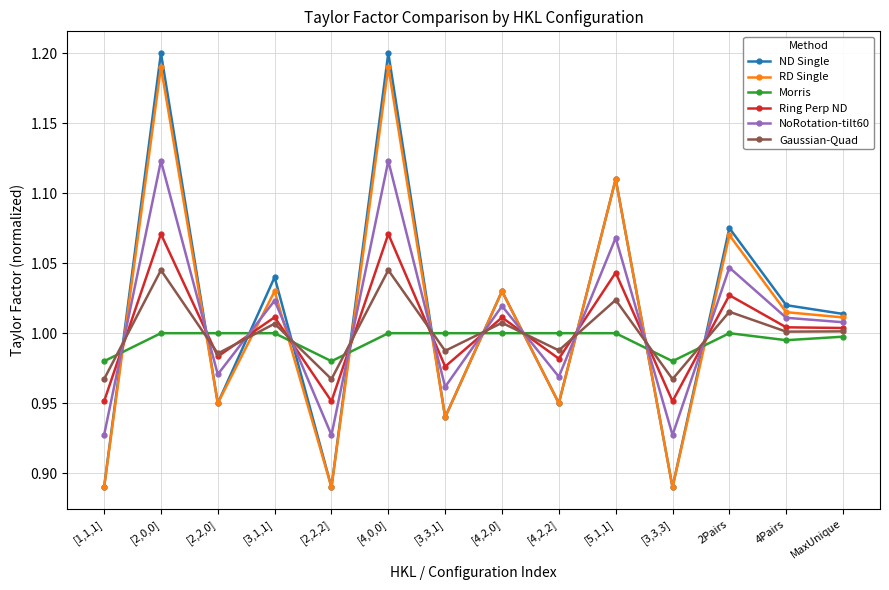

What is the label of the 2nd point from the left?

[2,0,0]